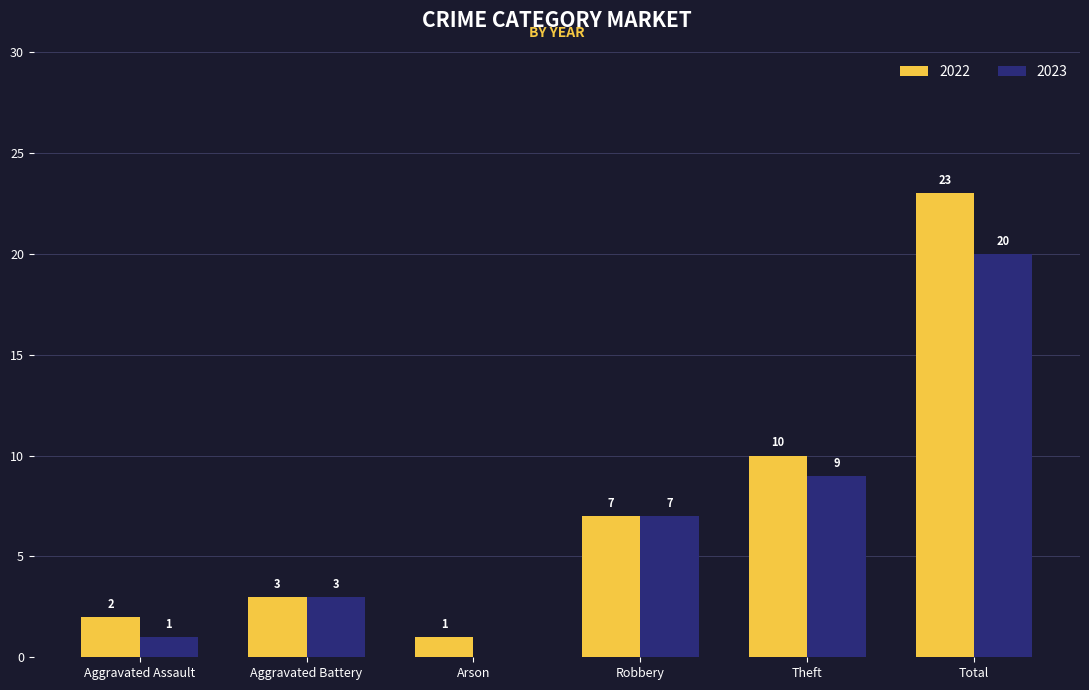

At which label is 2022 closest to 12?

Theft